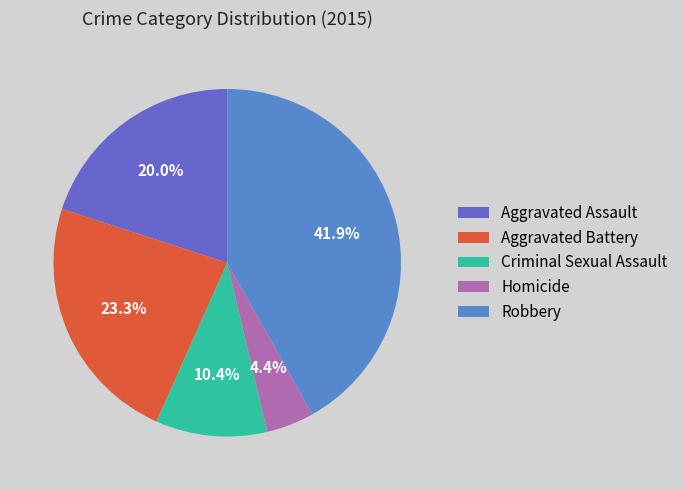

What is the ratio of the value at Aggravated Battery to the value at Robbery?

0.6